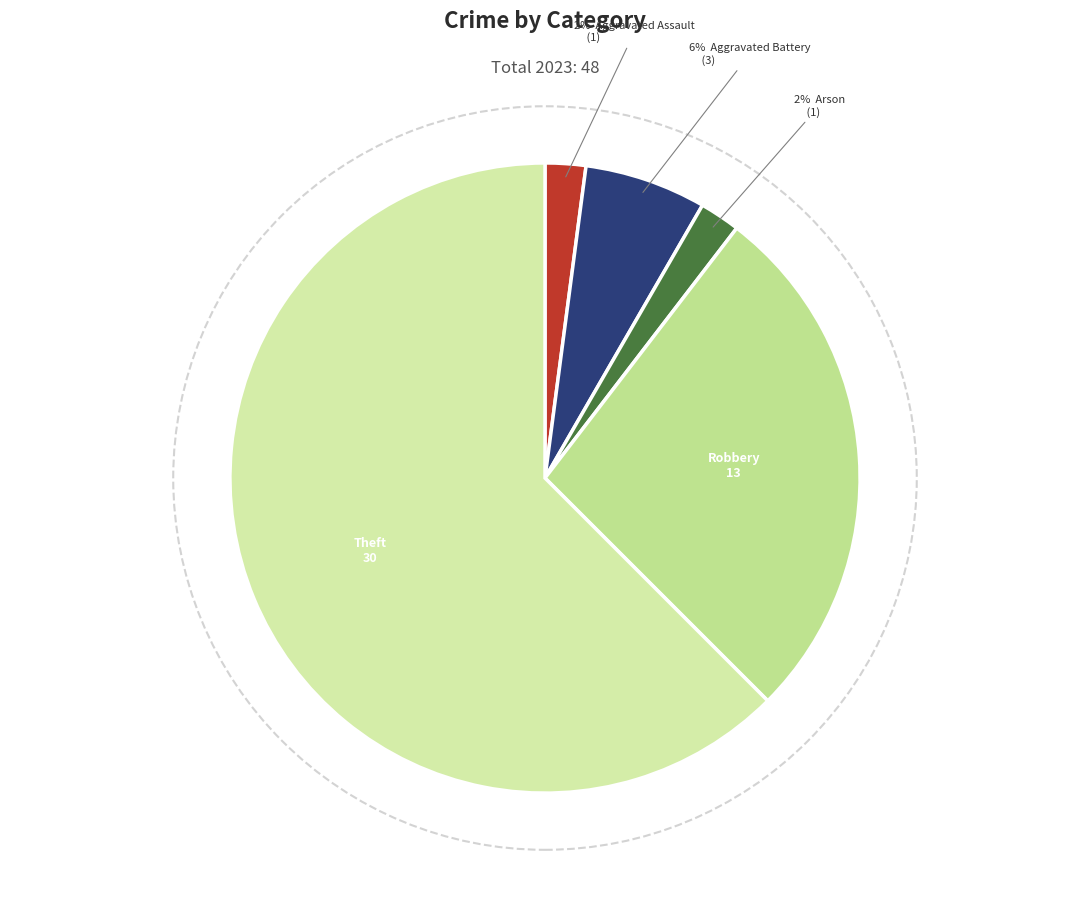

Do Homicide and Arson together represent more than half of the pie?

No